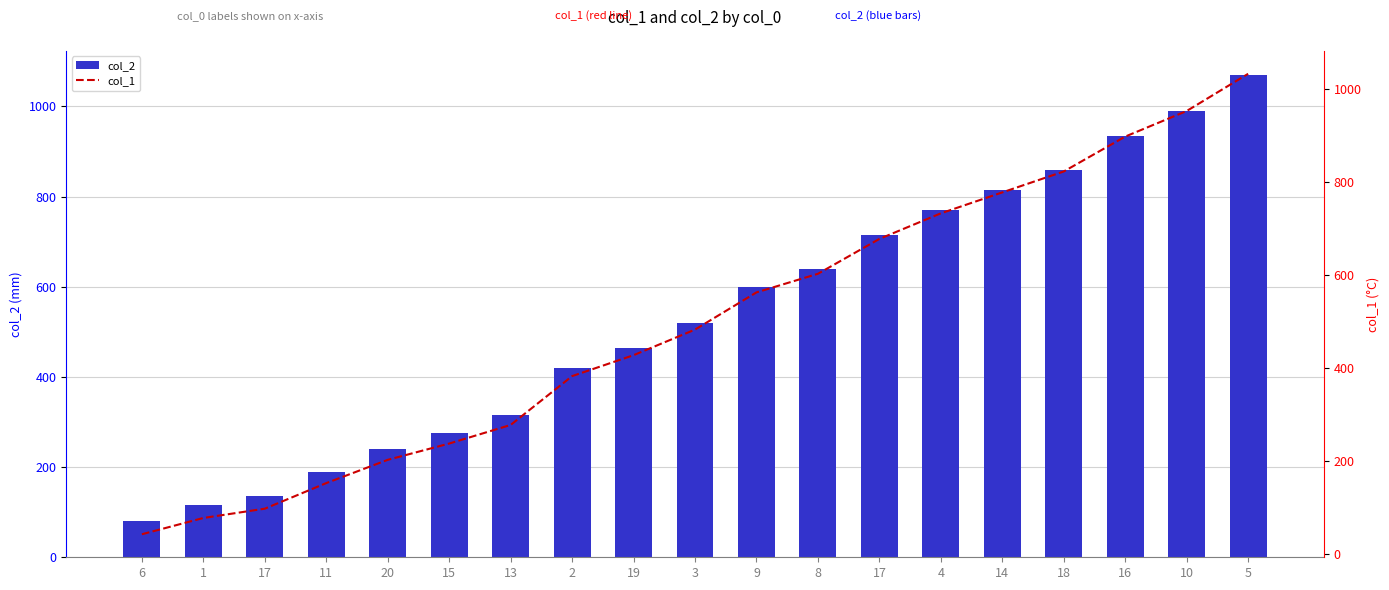

Does the chart contain stacked bars?

No